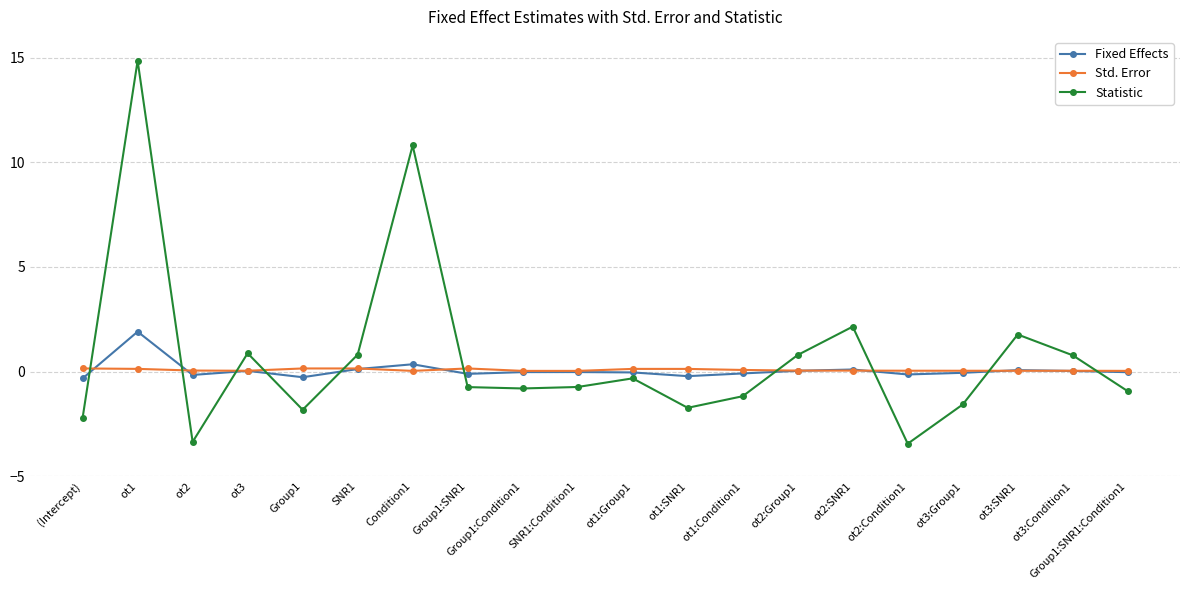

Which series has the largest total across all categories?

Statistic